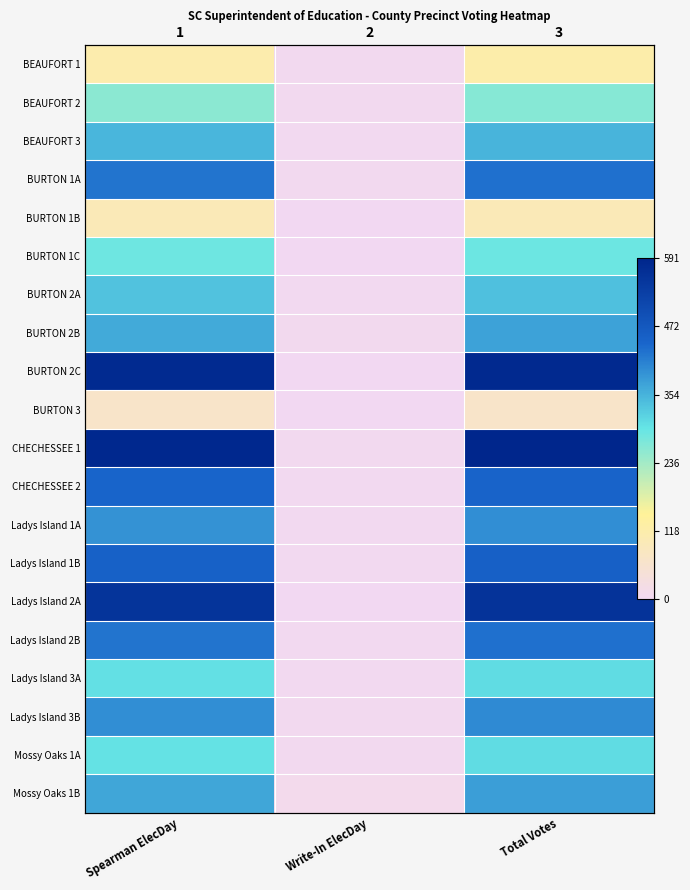

Rank the categories by Ladys Island 3A value from highest to lowest.

Total Votes, Spearman ElecDay, Write-In ElecDay